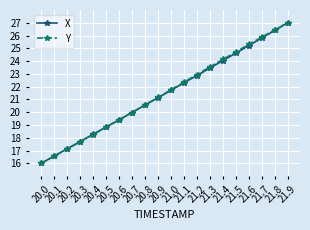

What is the minimum value shown in the chart?

16.0